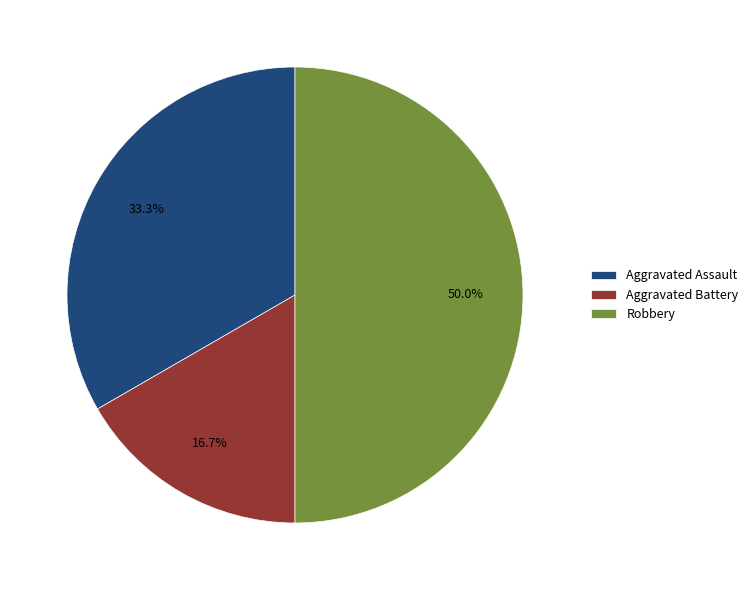

To the nearest percent, what portion does Robbery represent?

50%